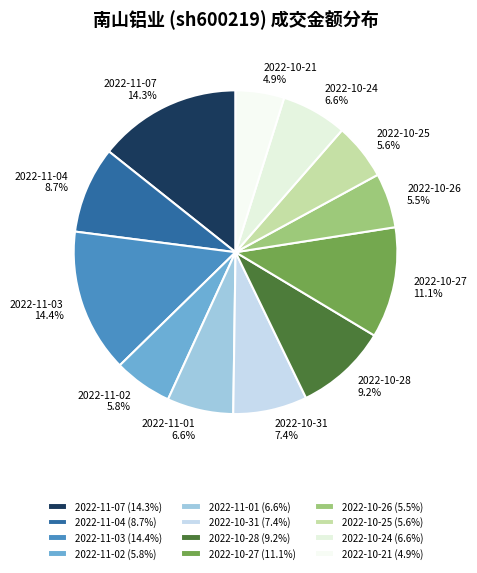

Is there a majority slice in this chart?

No